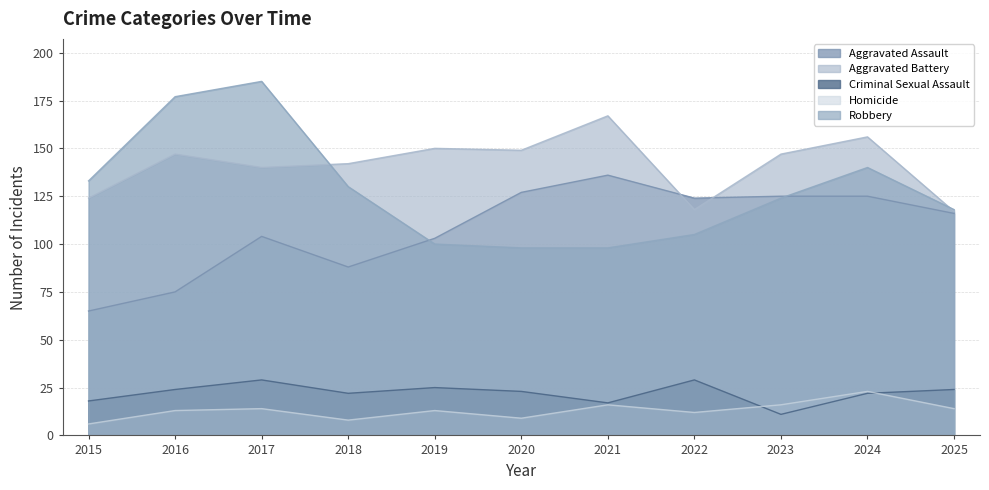

How many series are shown in this chart?

5